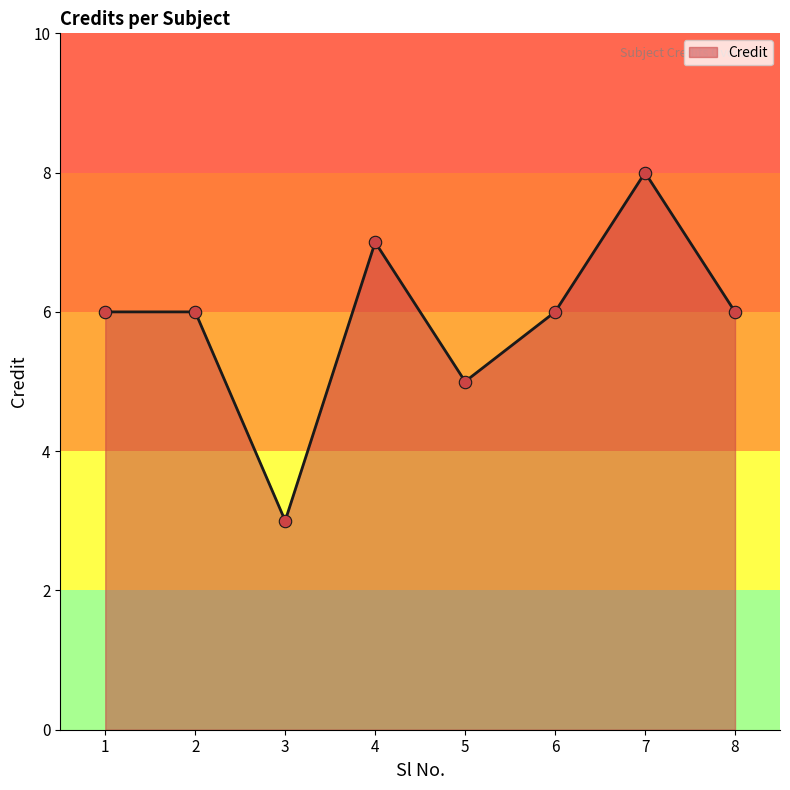

What is the change in value from 4 to 8?

-1